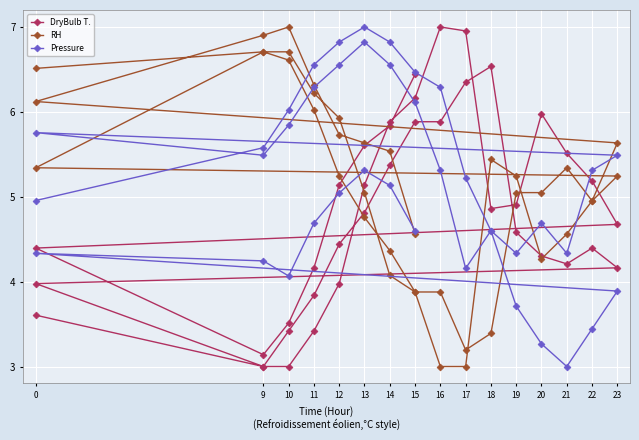

Which category has the lowest value in the DryBulb T. series?

9